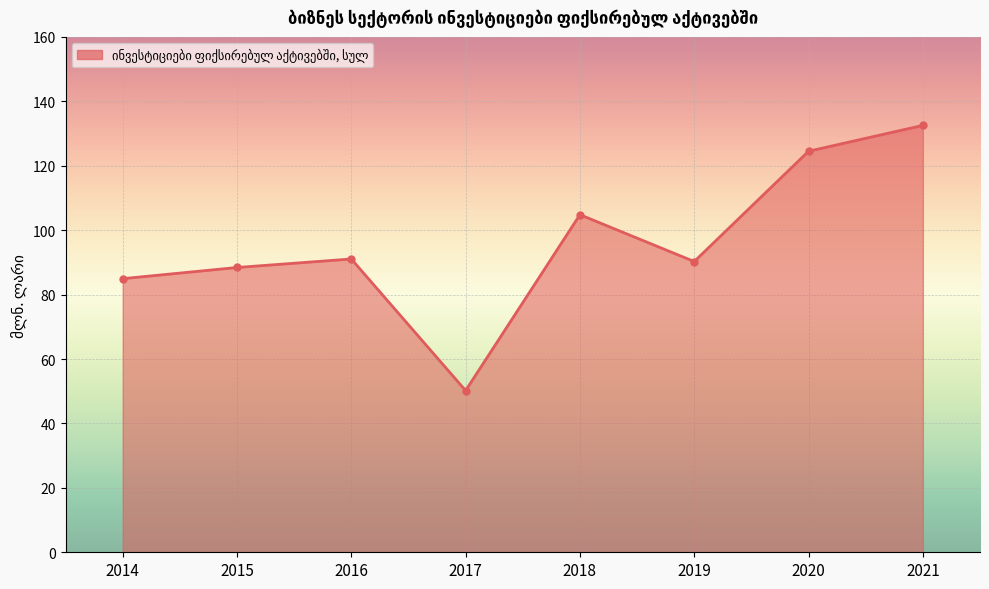

What is the difference between the maximum and minimum values?

82.3